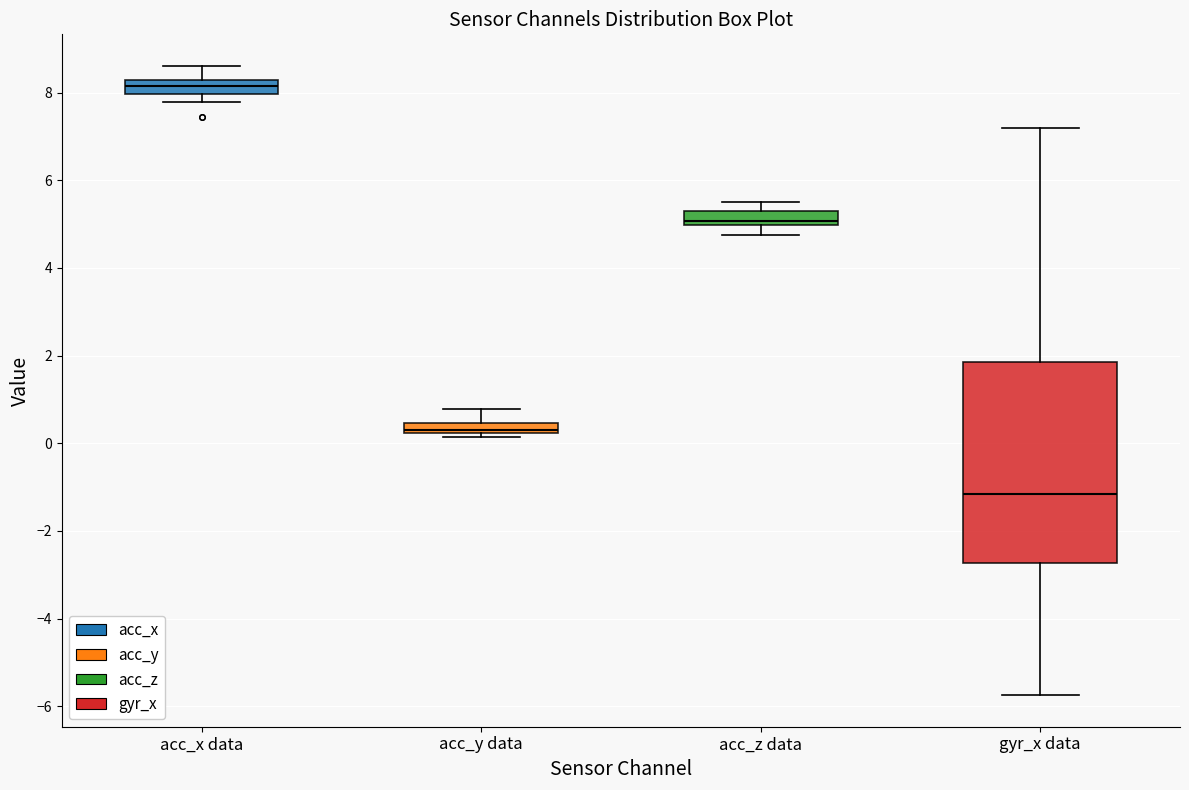

Which box has the lowest median line?

gyr_x data